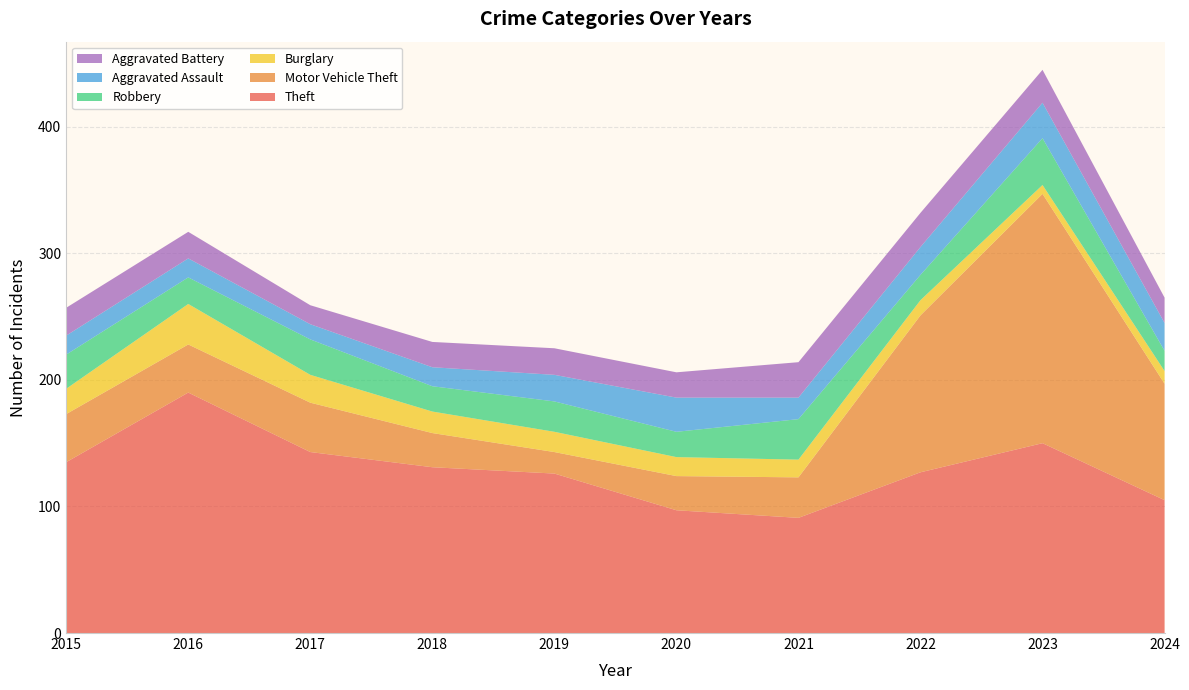

Reading right to left, transcribe all the data shown in this chart.

Theft: 105	150	127	91	97	126	131	143	190	135
Motor Vehicle Theft: 92	197	124	32	27	17	27	39	38	38
Burglary: 10	7	12	14	15	16	17	22	32	20
Robbery: 16	37	20	32	20	24	20	28	21	27
Aggravated Assault: 22	28	22	17	27	21	15	12	15	15
Aggravated Battery: 20	26	27	28	20	21	20	15	21	22